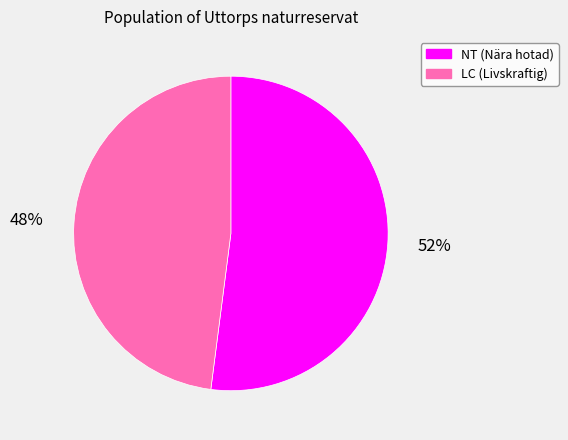

The LC (Livskraftig) slice represents 54% of the pie. True or false?

False